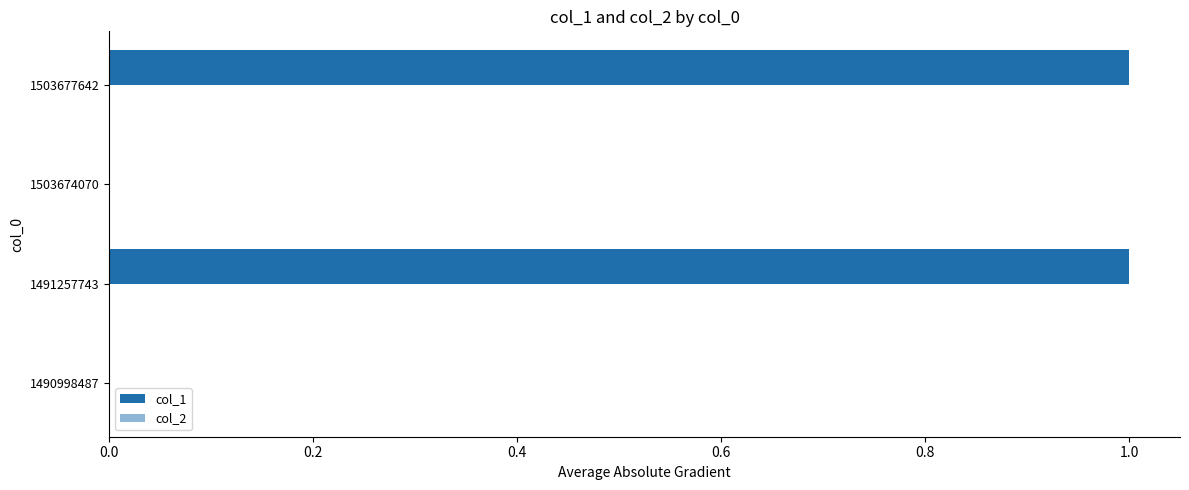

How many series are shown in this chart?

1